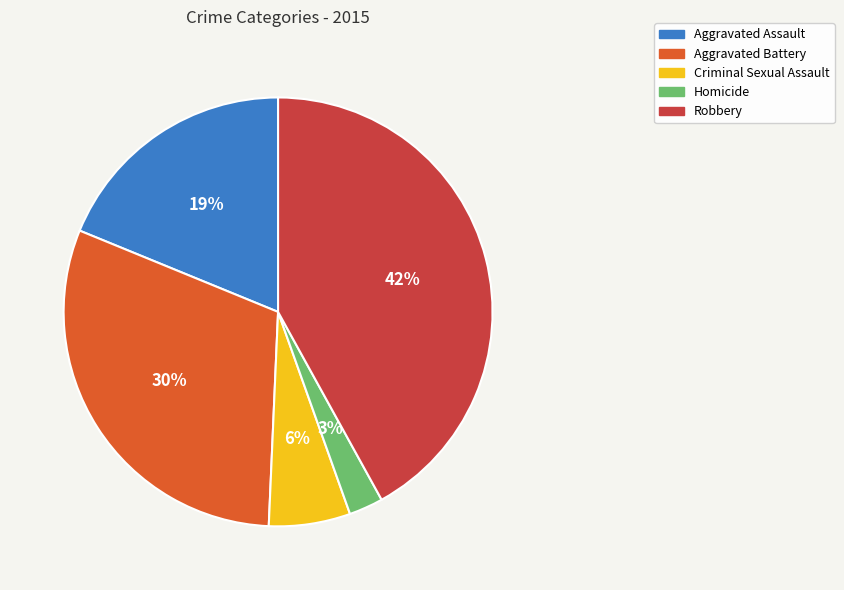

How many segments does this pie chart have?

5